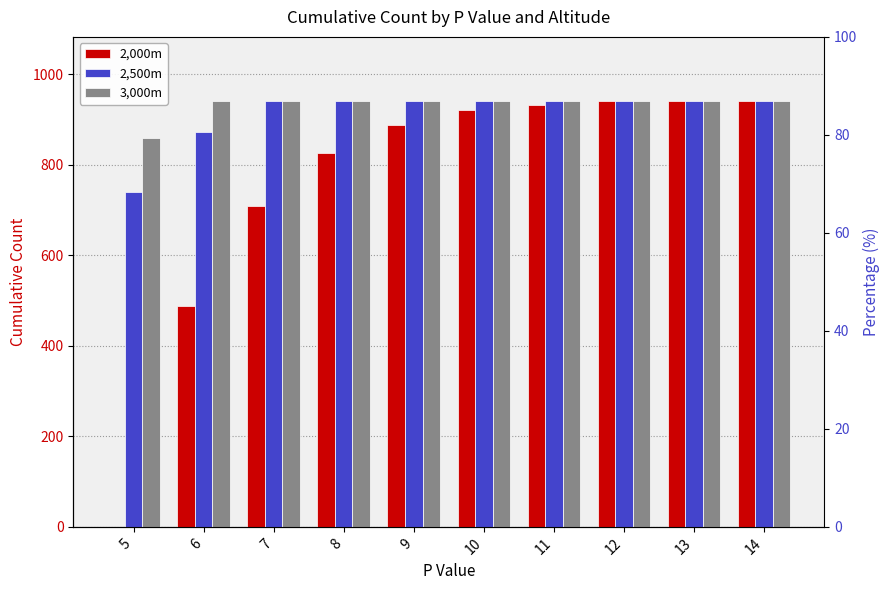

Are the bars horizontal?

No